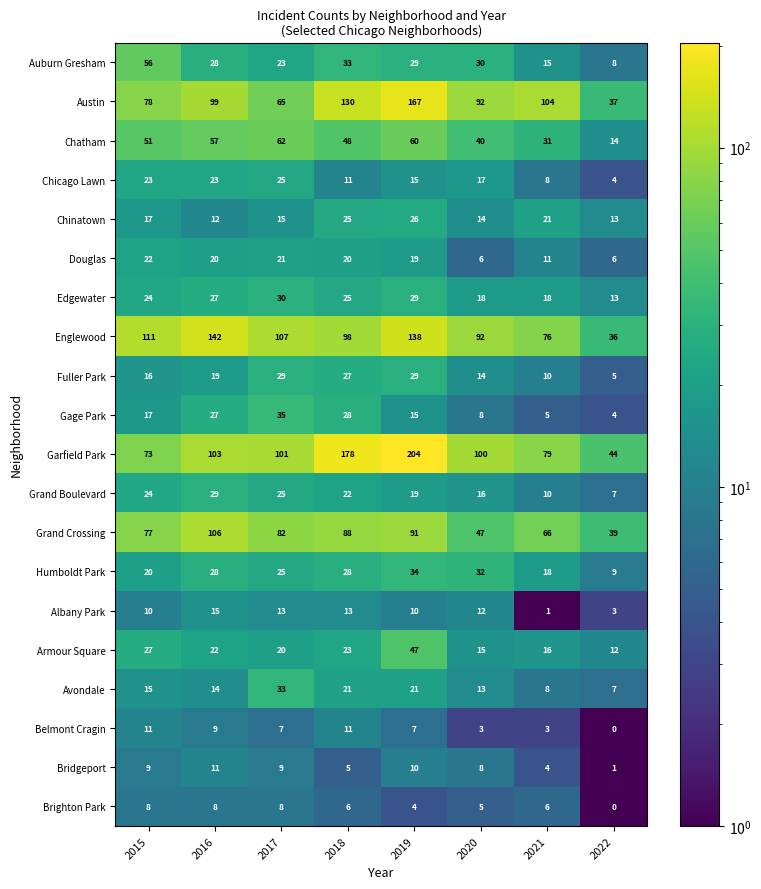

At which label does Edgewater first exceed 25?

2016